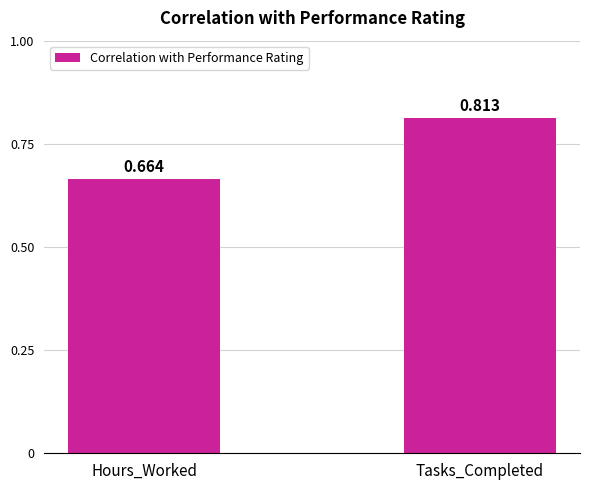

What is the change in value from Hours_Worked to Tasks_Completed?

+0.1